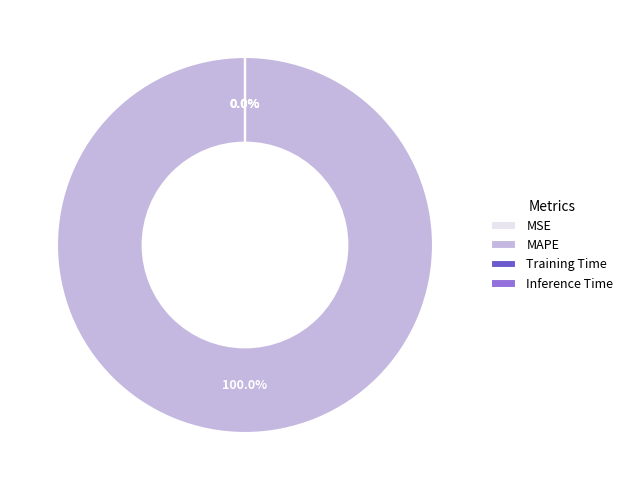

Rank the categories by value from lowest to highest.

Inference Time, Training Time, MSE, MAPE